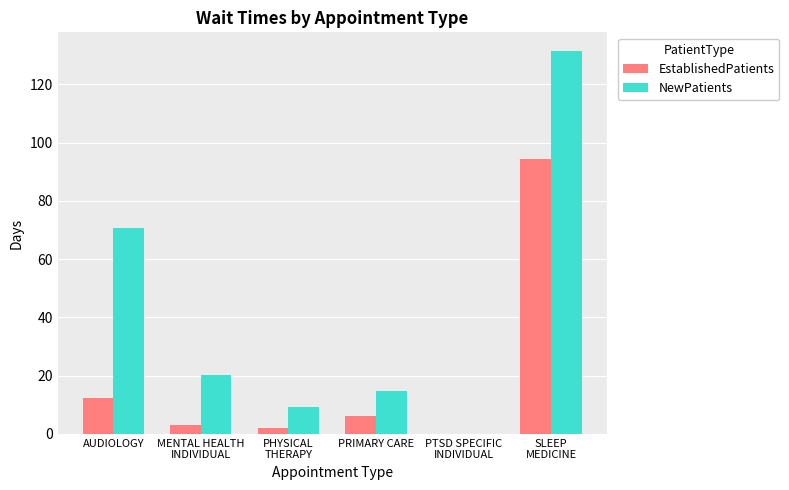

What is the sum of all EstablishedPatients values?

118.1